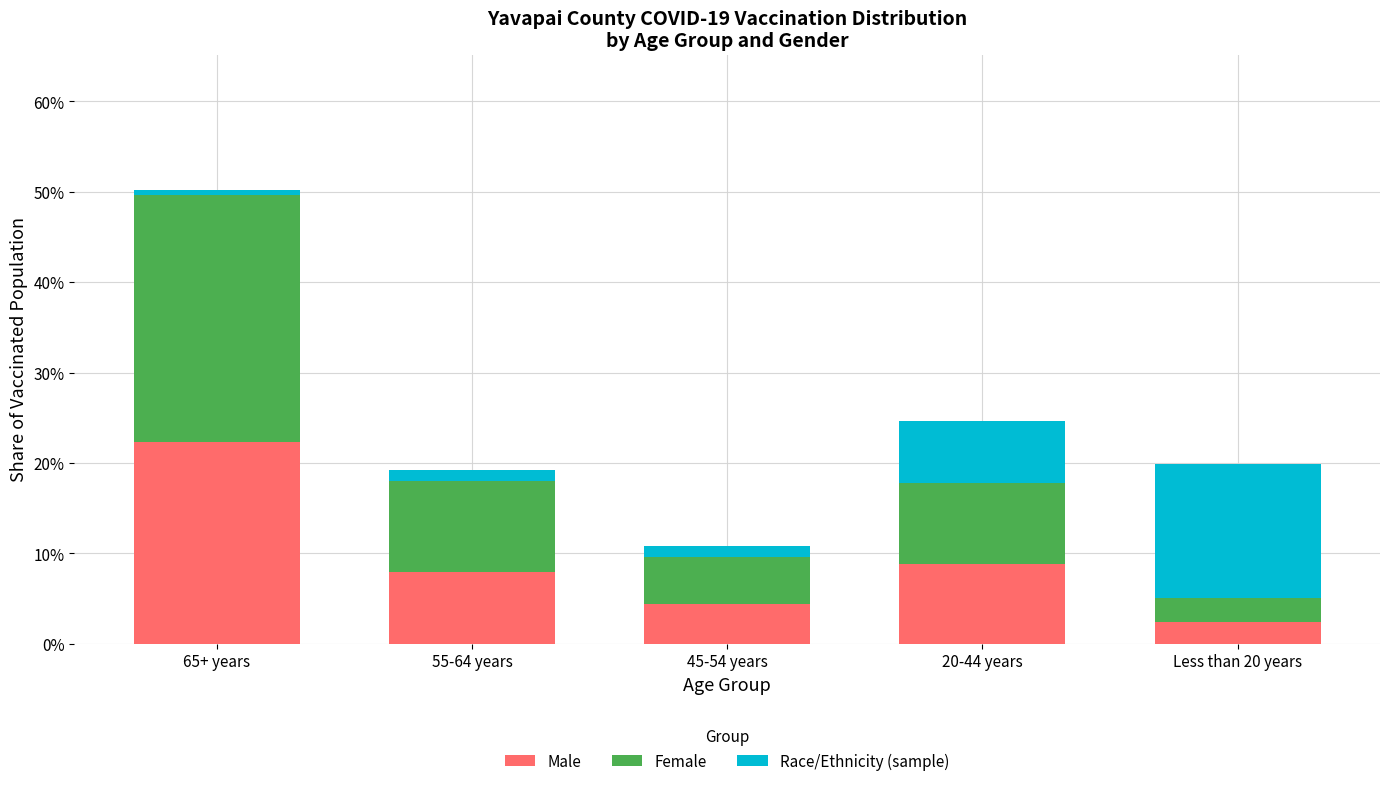

Reading right to left, list the values for the Male series.

2.4	8.8	4.3	7.9	22.3